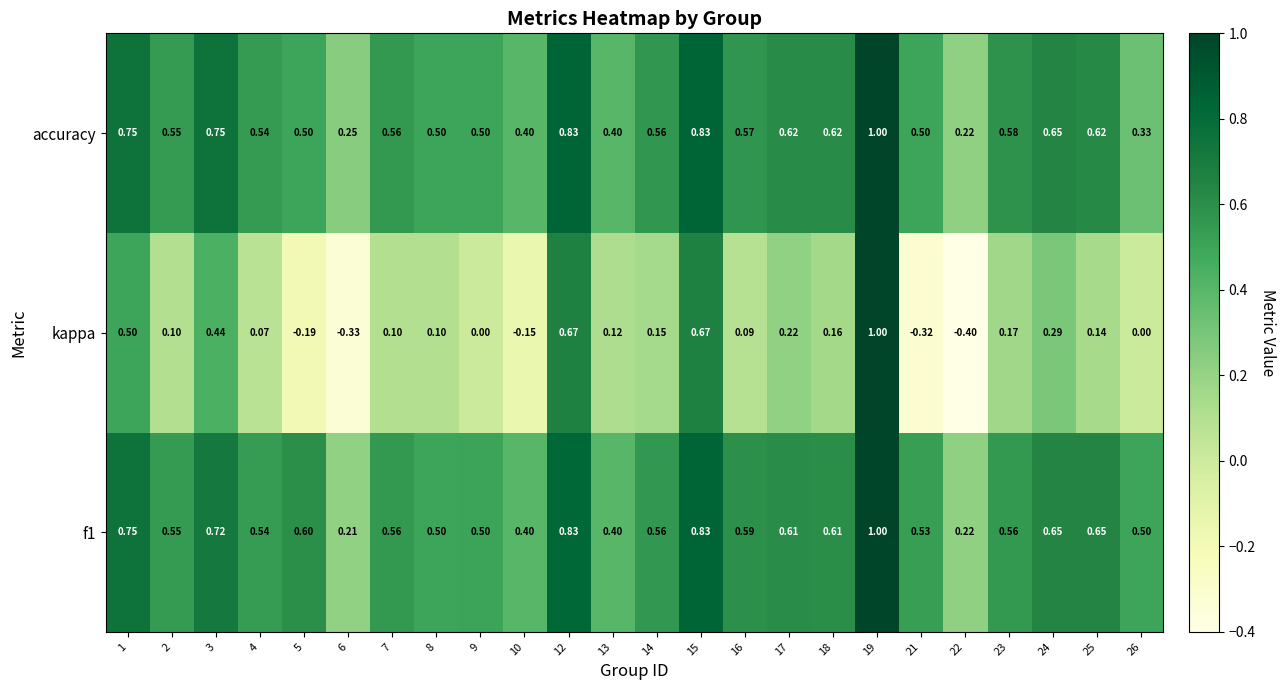

What is the maximum value shown in the chart?

1.0